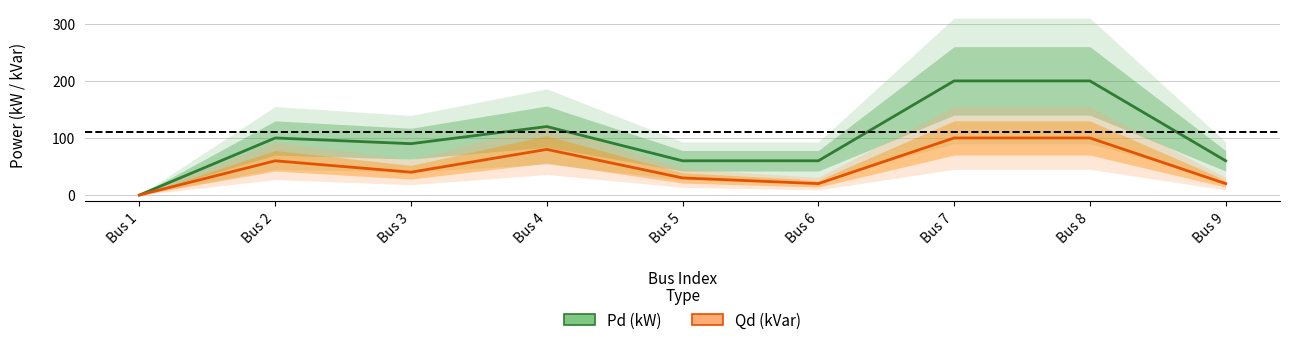

True or false: Pd (kW) and Qd (kVar) intersect in this chart.

False